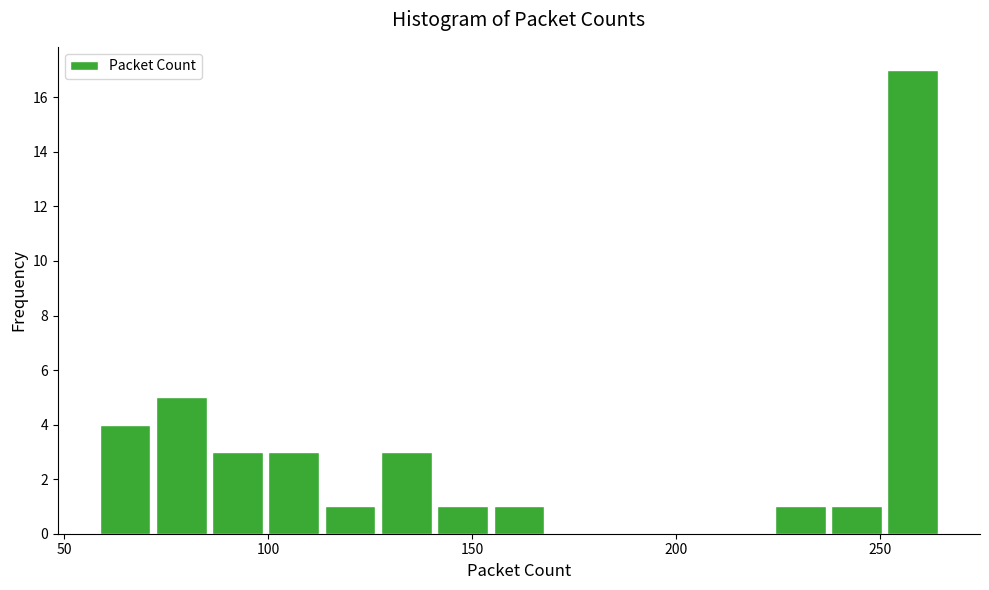

Read against the x-axis, roughly where is the centre of the tallest bar?

260